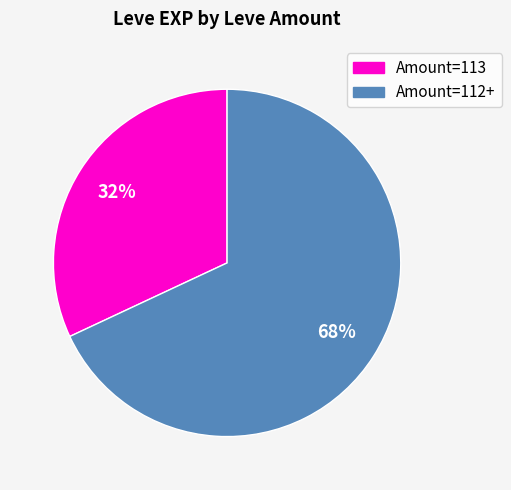

Is there any slice that represents more than half of the pie?

Yes